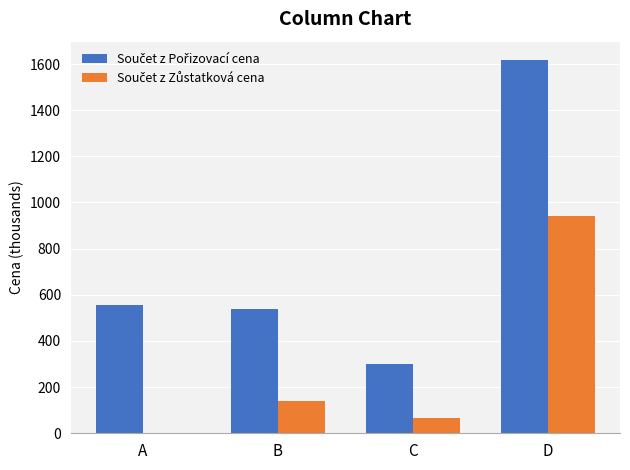

What is the maximum value shown in the chart?

1616.1